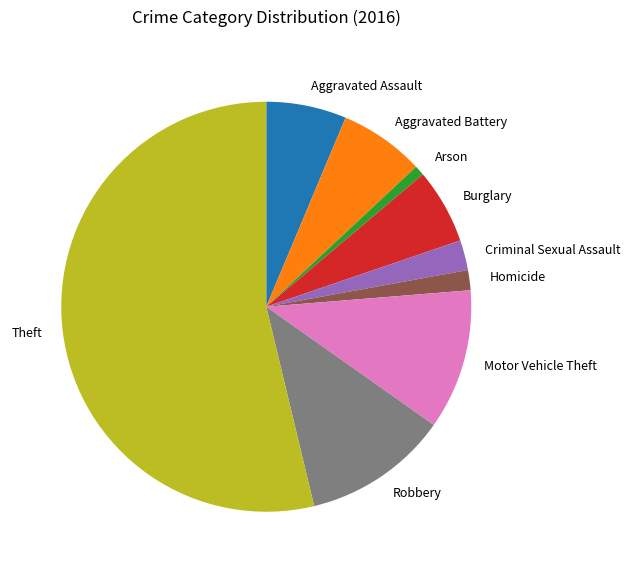

True or false: Aggravated Assault accounts for 14% of the total.

False